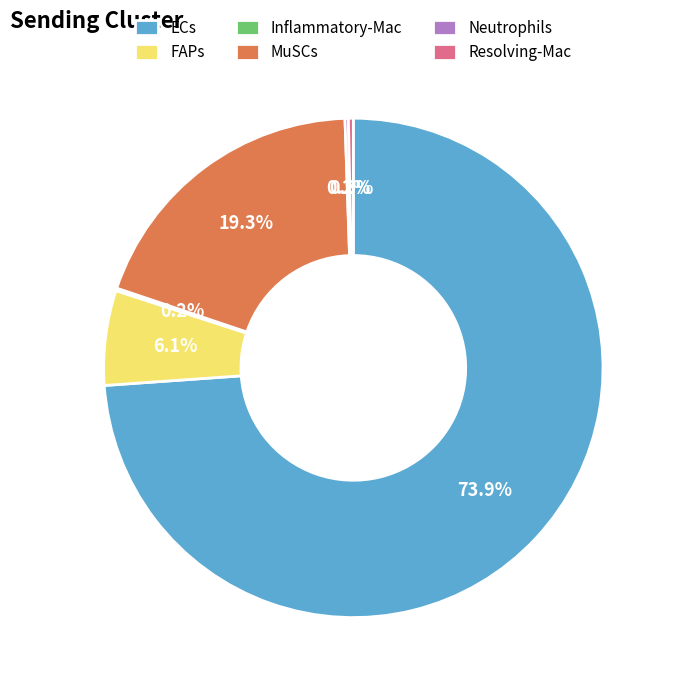

What percentage is the FAPs slice, to the nearest percent?

6%